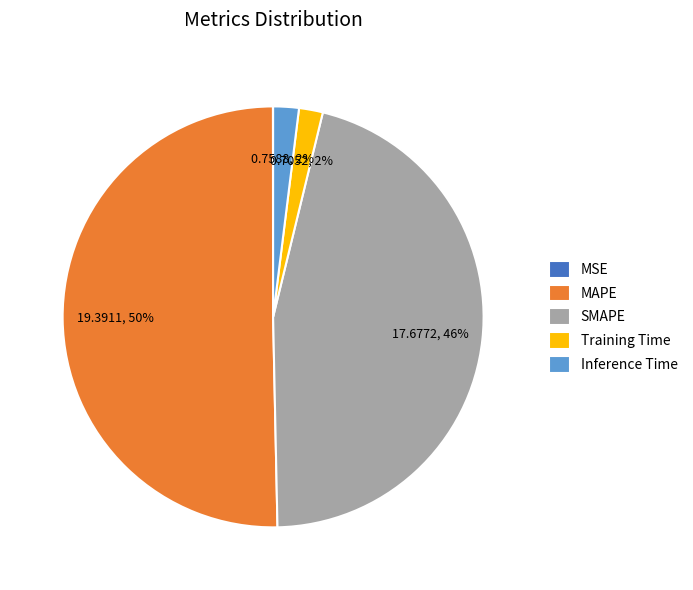

Which has a higher value, SMAPE or Training Time?

SMAPE